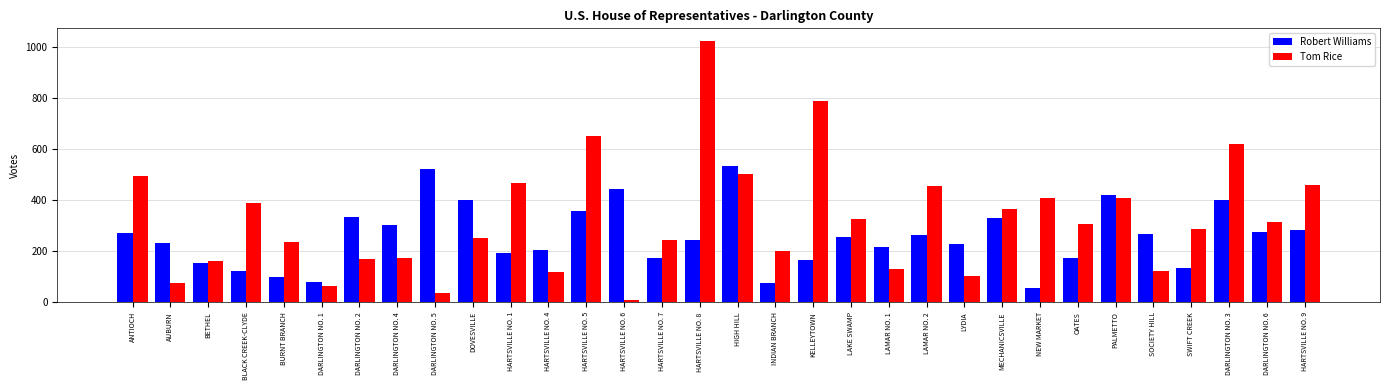

At which label does Robert Williams first exceed 256?

ANTIOCH